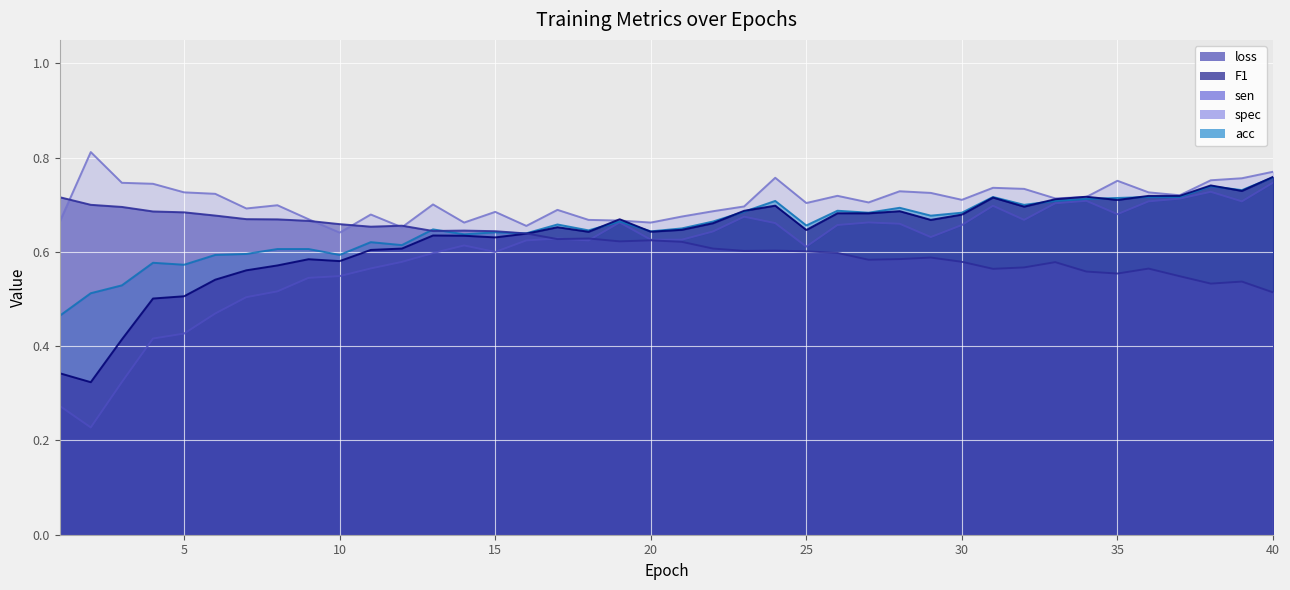

What is the total value across all series at 37?

3.4